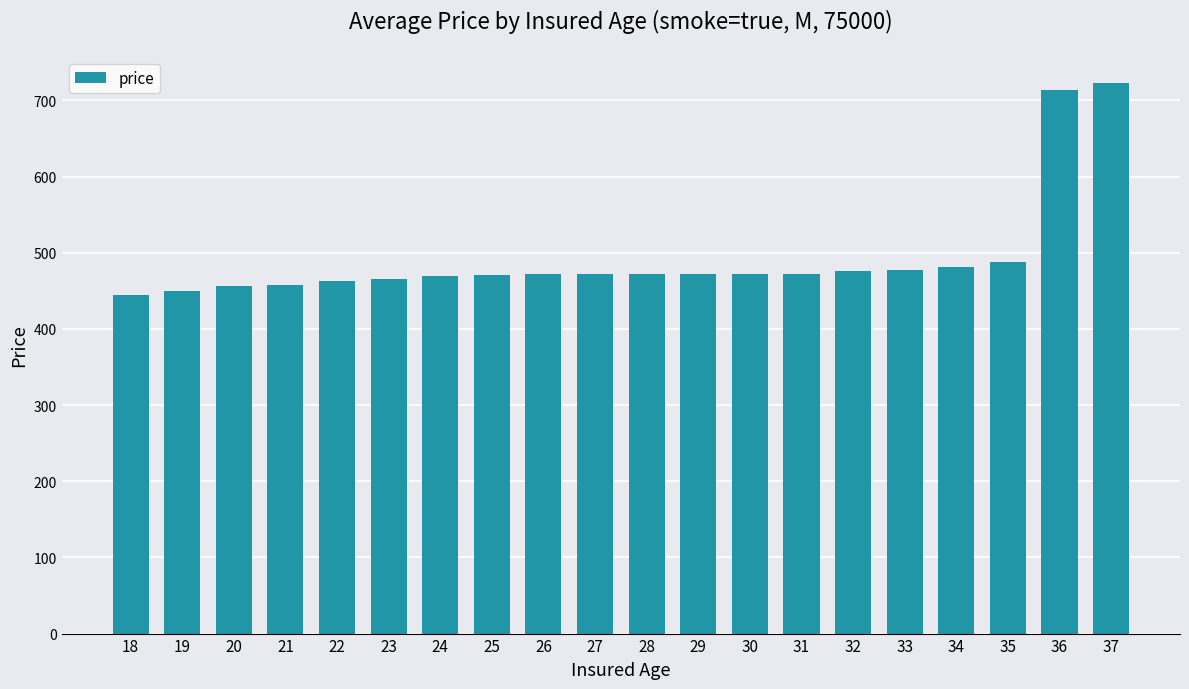

How many series are shown in this chart?

1